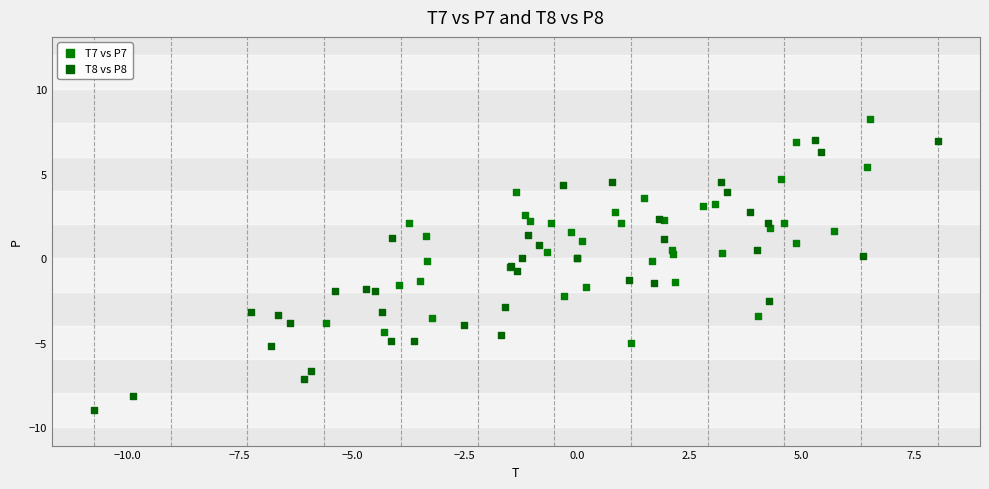

Which series reaches the maximum Y coordinate?

T7 vs P7